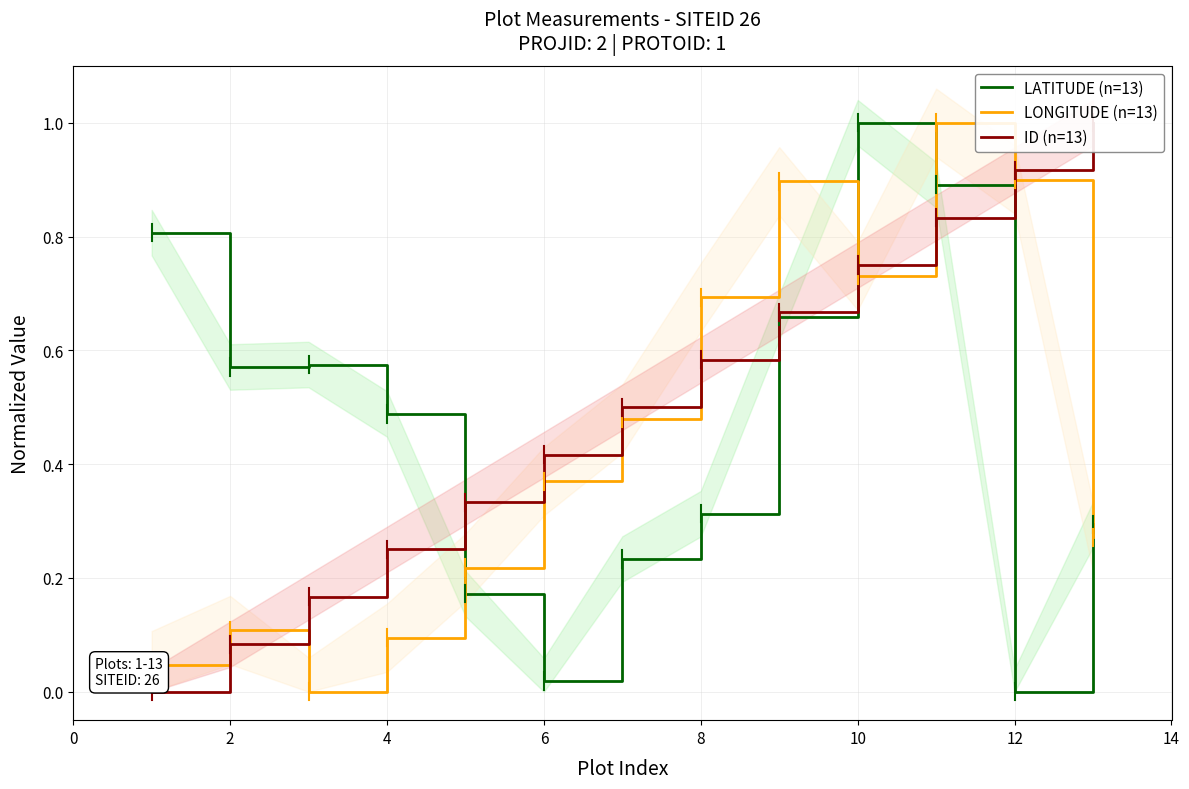

The ID (n=13) series shows 0.1 at 2. True or false?

False